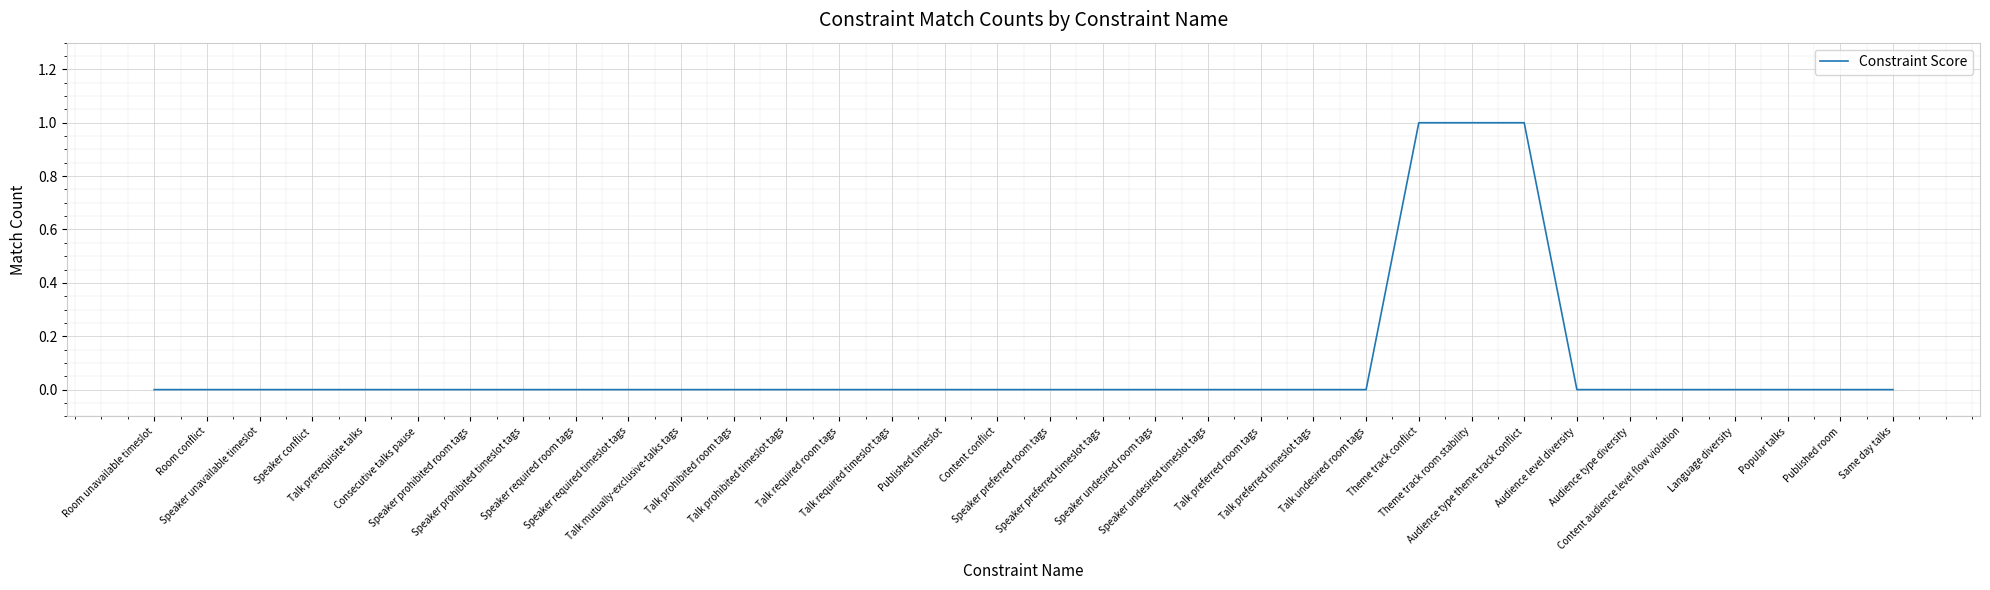

True or false: the data has more than 1 interior local peaks.

False